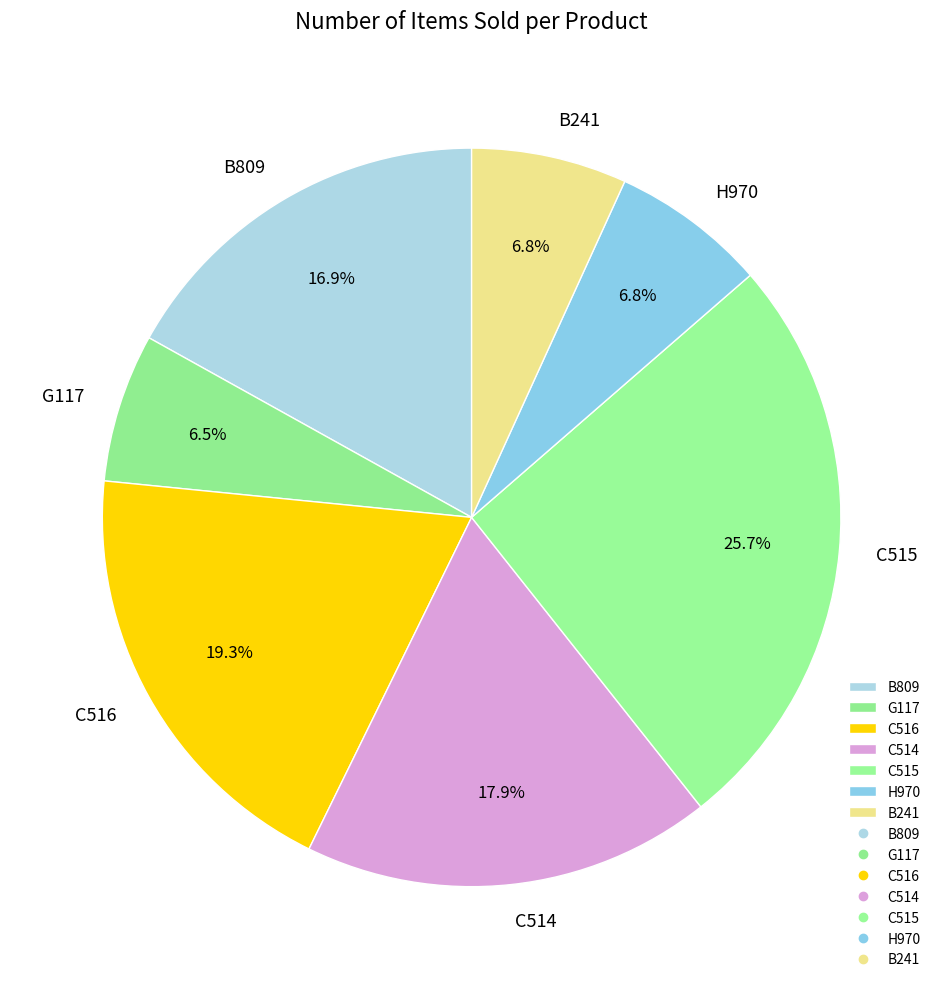

What percentage is the C516 slice, to the nearest percent?

19%